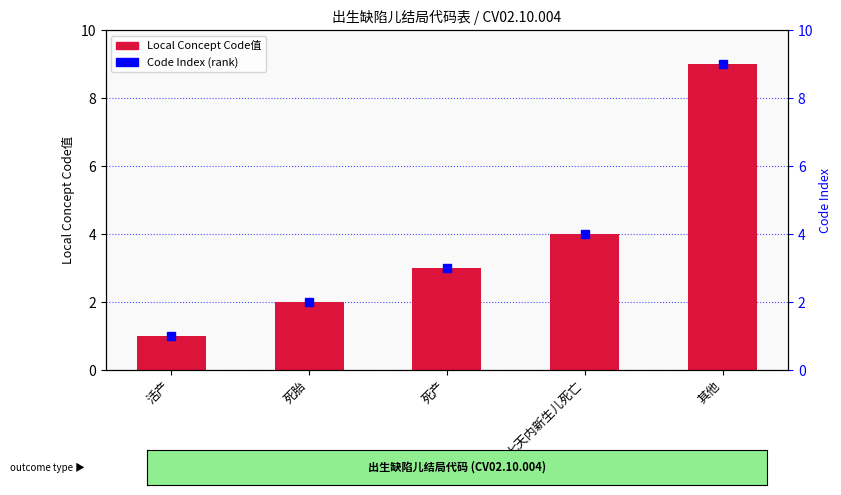

How many categories are shown in the chart?

5